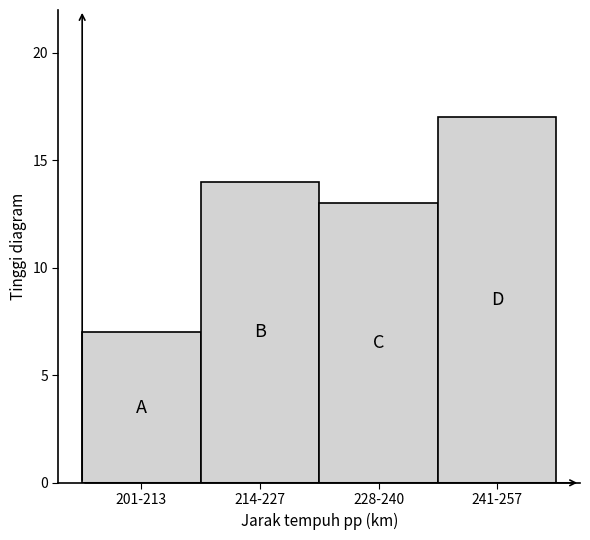

Reading left to right, extract all data points from this chart.

7	14	13	17